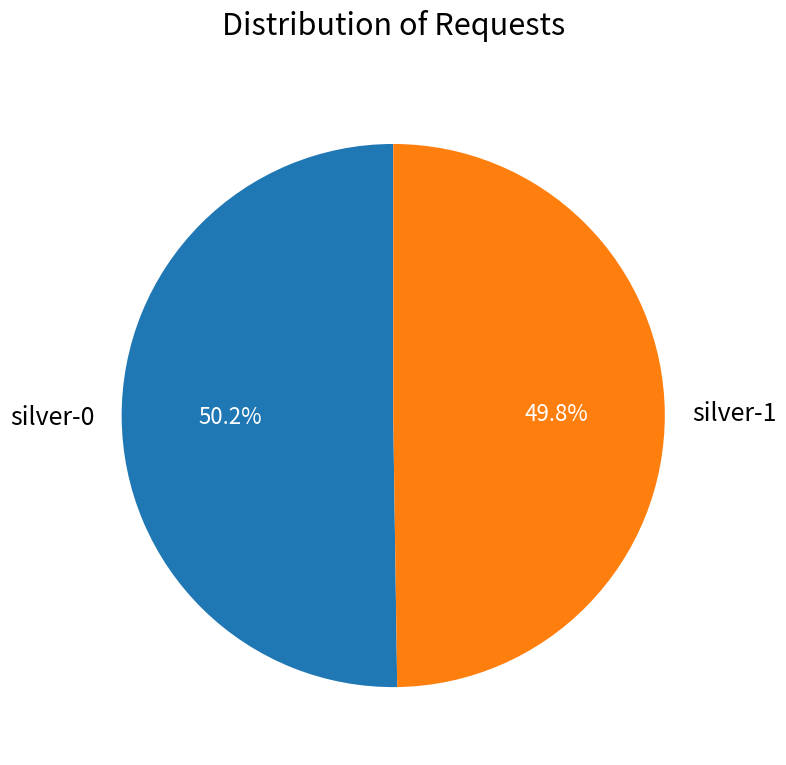

Is the sum of silver-1 and silver-0 greater than half?

Yes